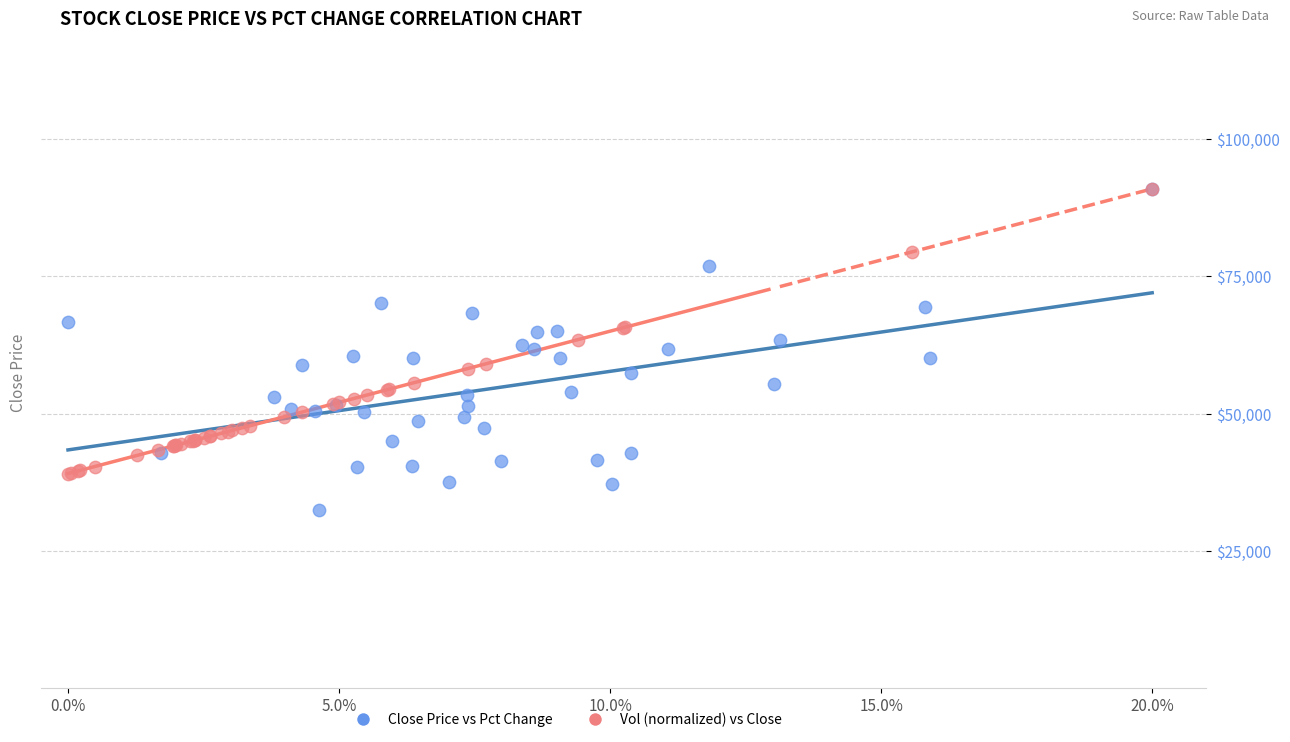

What are all the series names shown in the legend?

Close Price vs Pct Change, Vol (normalized) vs Close